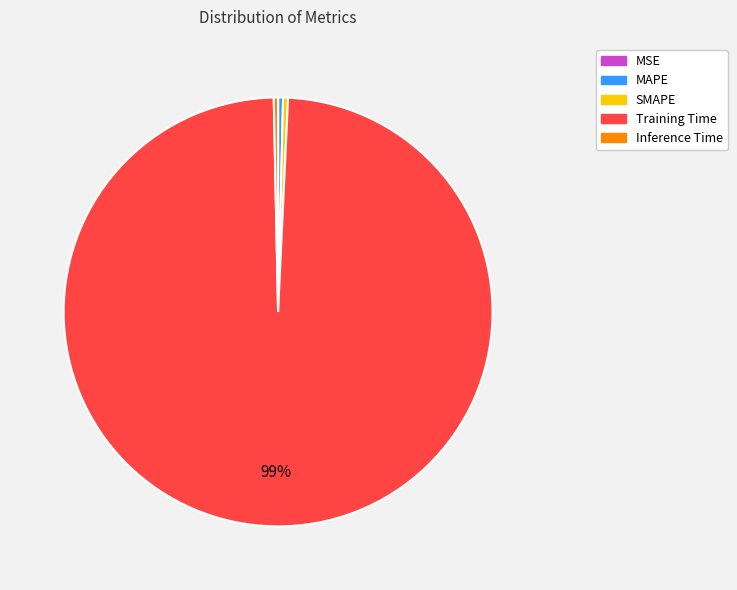

Which slice is the largest?

Training Time